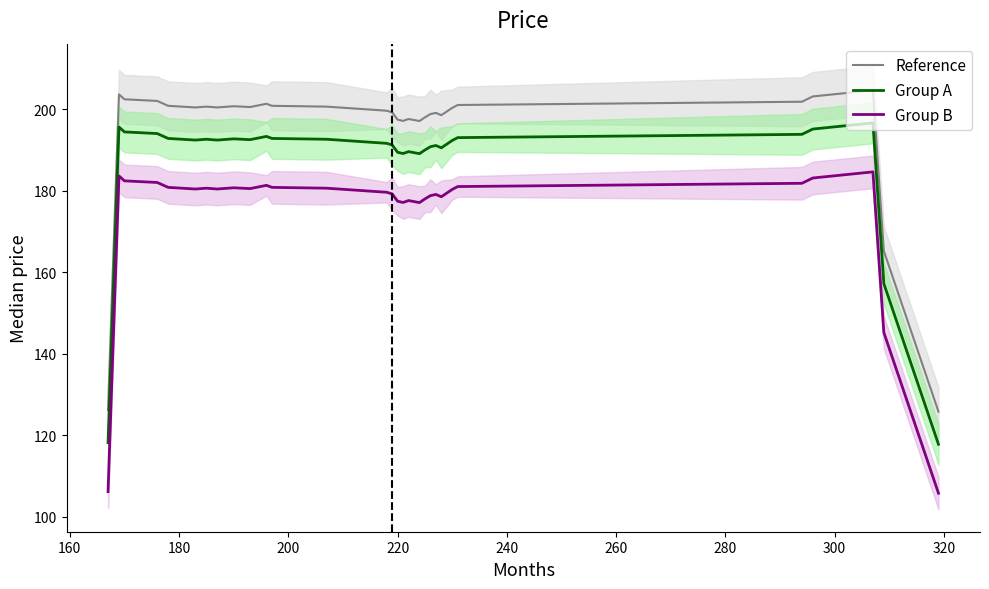

What is the highest value of the Group B series?

184.6